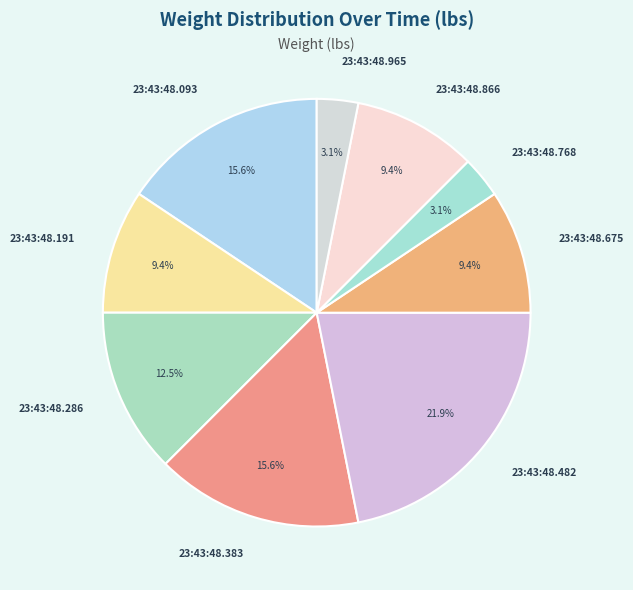

What is the total percentage of 23:43:48.866 and 23:43:48.383?

25.0%